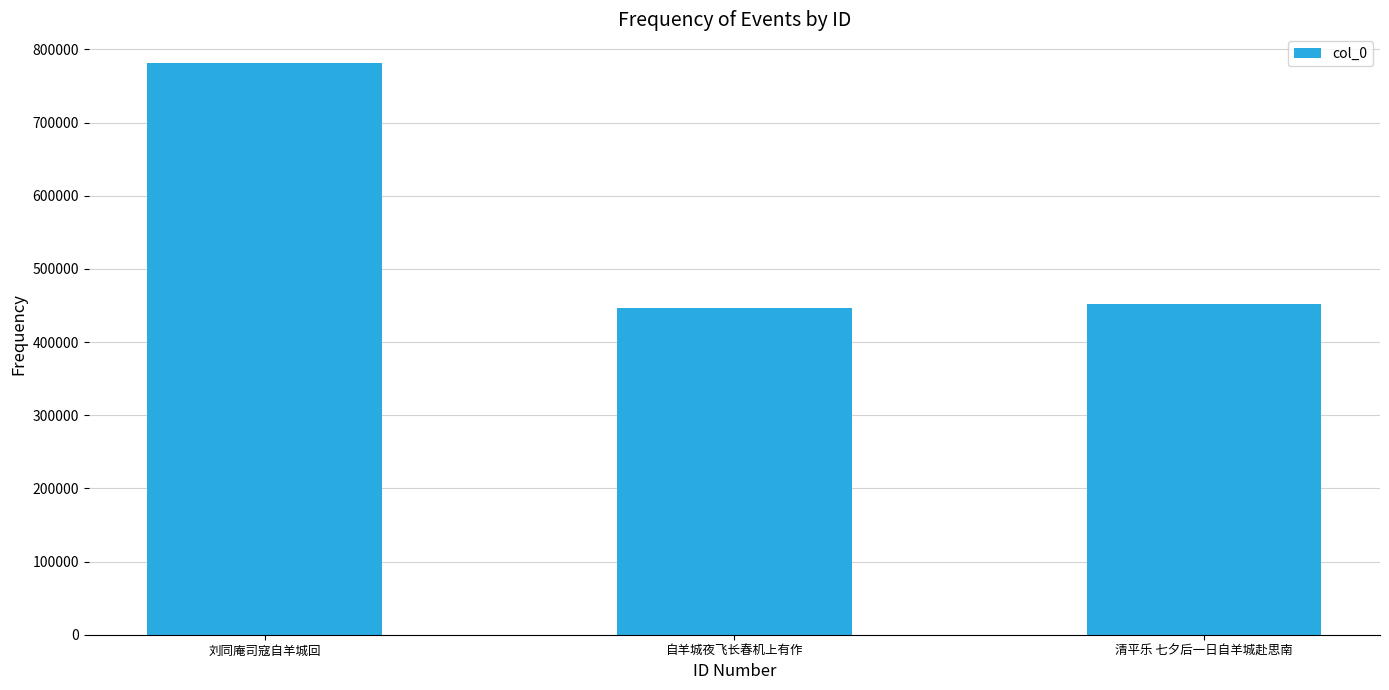

What is the value of the 2nd bar from the left?

445955